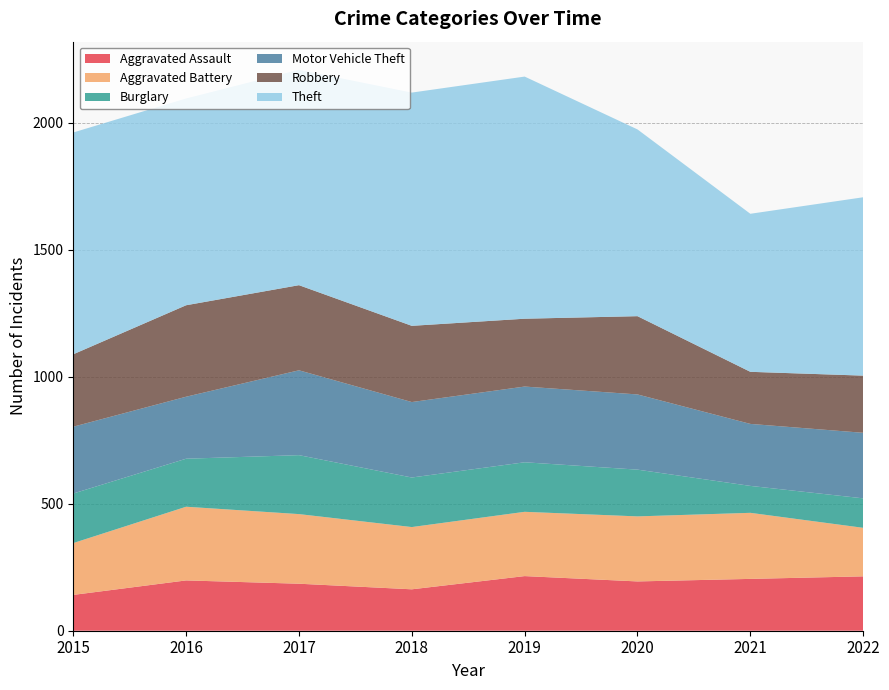

Reading left to right, what are all the values shown in this chart?

Aggravated Assault: 141	198	185	163	215	194	204	214
Aggravated Battery: 204	290	274	245	253	256	260	191
Burglary: 195	189	232	195	195	184	106	116
Motor Vehicle Theft: 263	244	334	297	298	296	244	258
Robbery: 285	360	335	300	267	308	205	225
Theft: 873	814	848	918	953	735	622	702